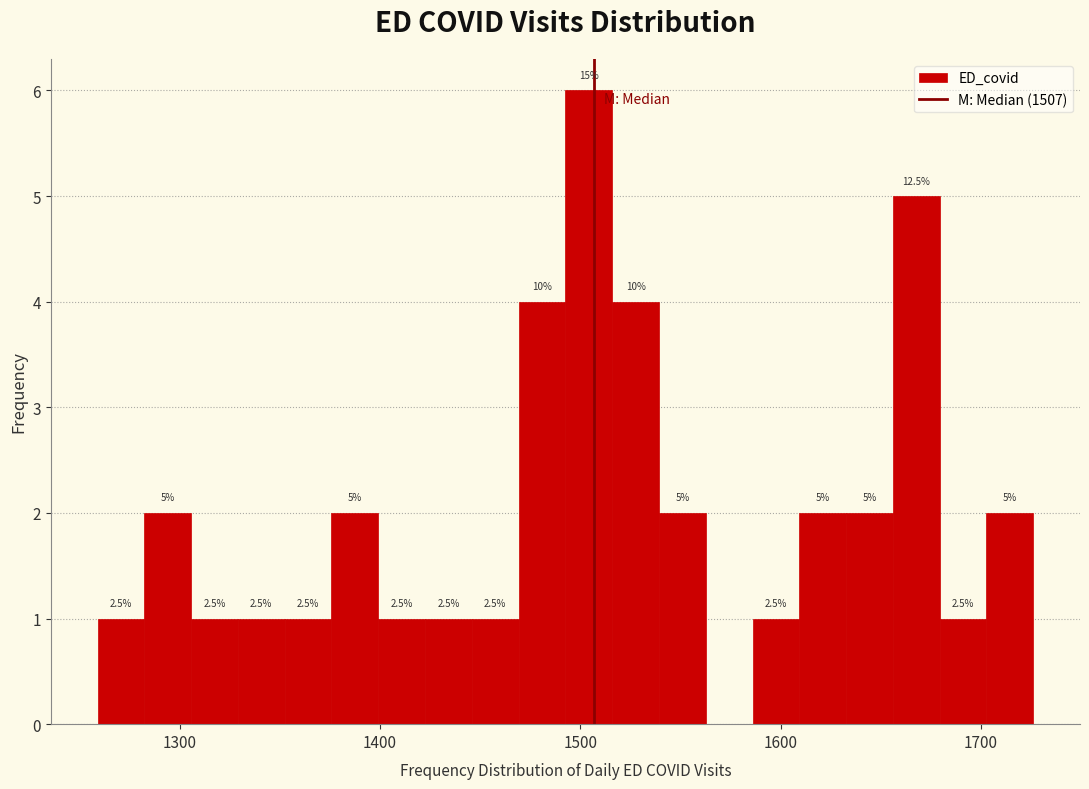

Around what value on the x-axis is the tallest bar? Give the approximate position of its centre, as read against the axis.

1500